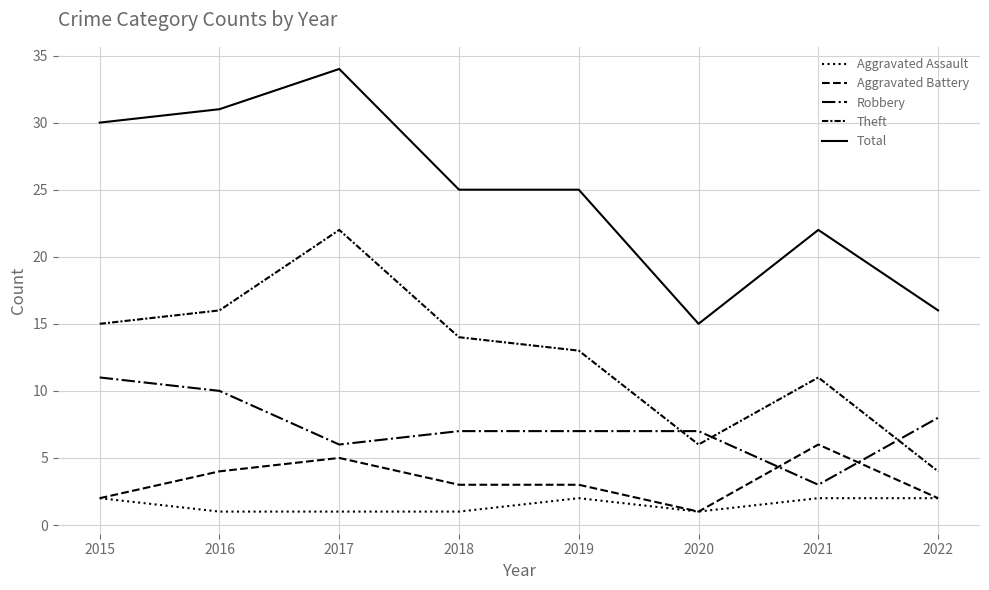

Reading left to right, list all the values displayed in this chart.

Aggravated Assault: 2015=2	2016=1	2017=1	2018=1	2019=2	2020=1	2021=2	2022=2
Aggravated Battery: 2015=2	2016=4	2017=5	2018=3	2019=3	2020=1	2021=6	2022=2
Robbery: 2015=11	2016=10	2017=6	2018=7	2019=7	2020=7	2021=3	2022=8
Theft: 2015=15	2016=16	2017=22	2018=14	2019=13	2020=6	2021=11	2022=4
Total: 2015=30	2016=31	2017=34	2018=25	2019=25	2020=15	2021=22	2022=16